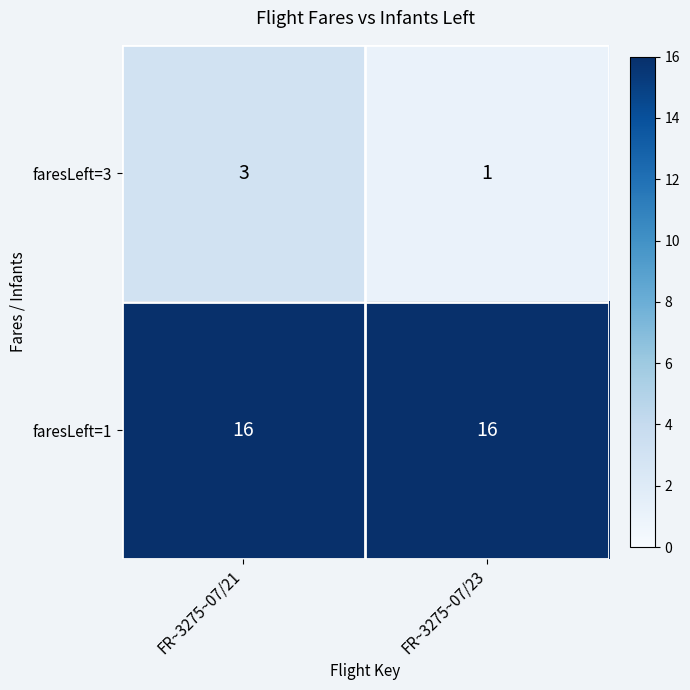

Between FR~3275~07/21 and FR~3275~07/23, which series saw the biggest shift?

faresLeft=3